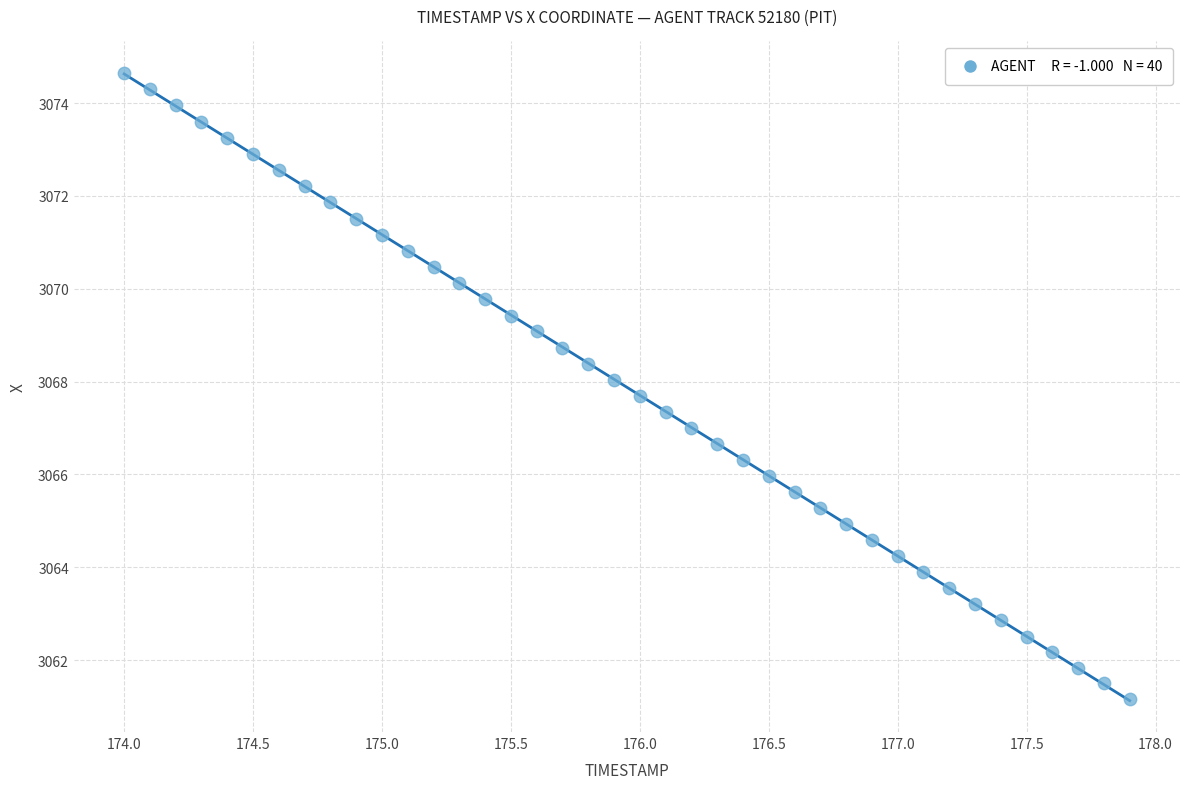

What is the range of Y values (max minus min)?

13.5